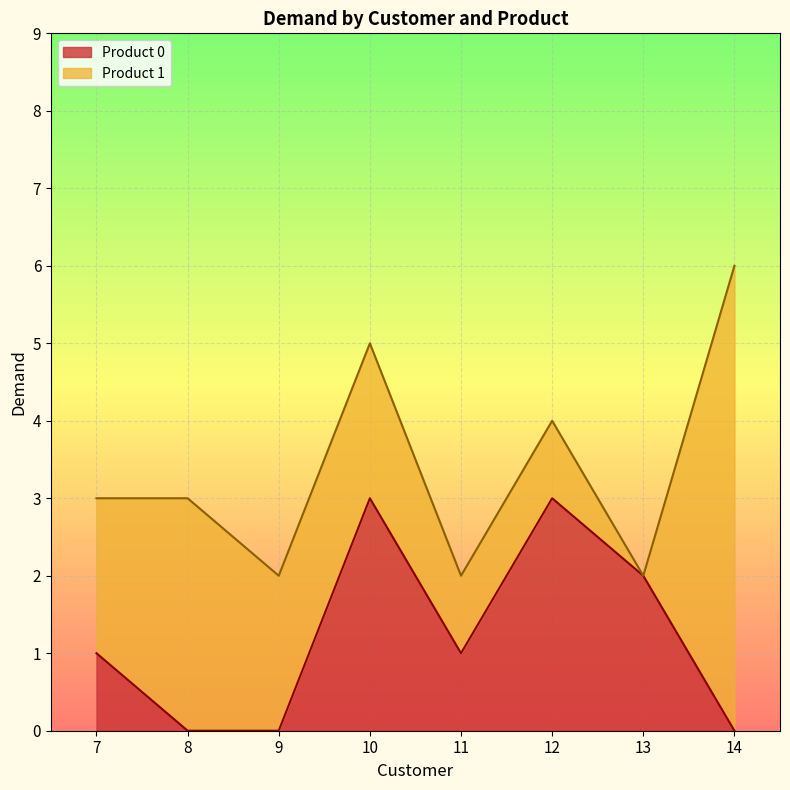

How many data points are less than 1?

3